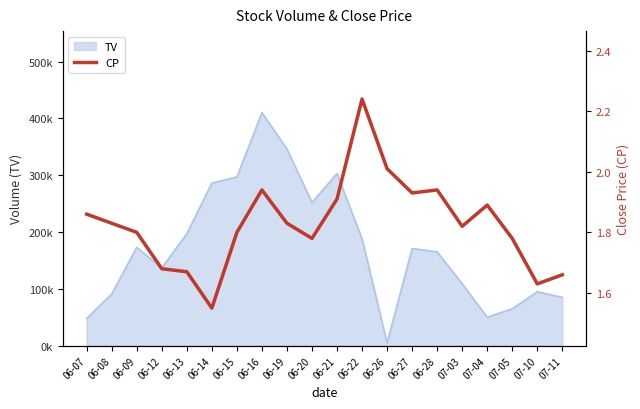

List the labels in order of value, largest first.

06-22, 06-26, 06-16, 06-28, 06-27, 06-21, 07-04, 06-07, 06-08, 06-19, 07-03, 06-09, 06-15, 06-20, 07-05, 06-12, 06-13, 07-11, 07-10, 06-14